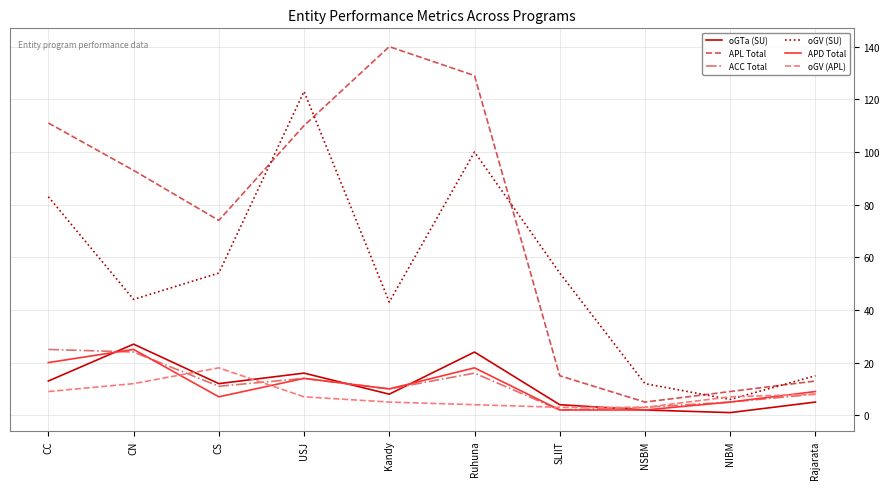

Does the chart have visible grid lines?

Yes